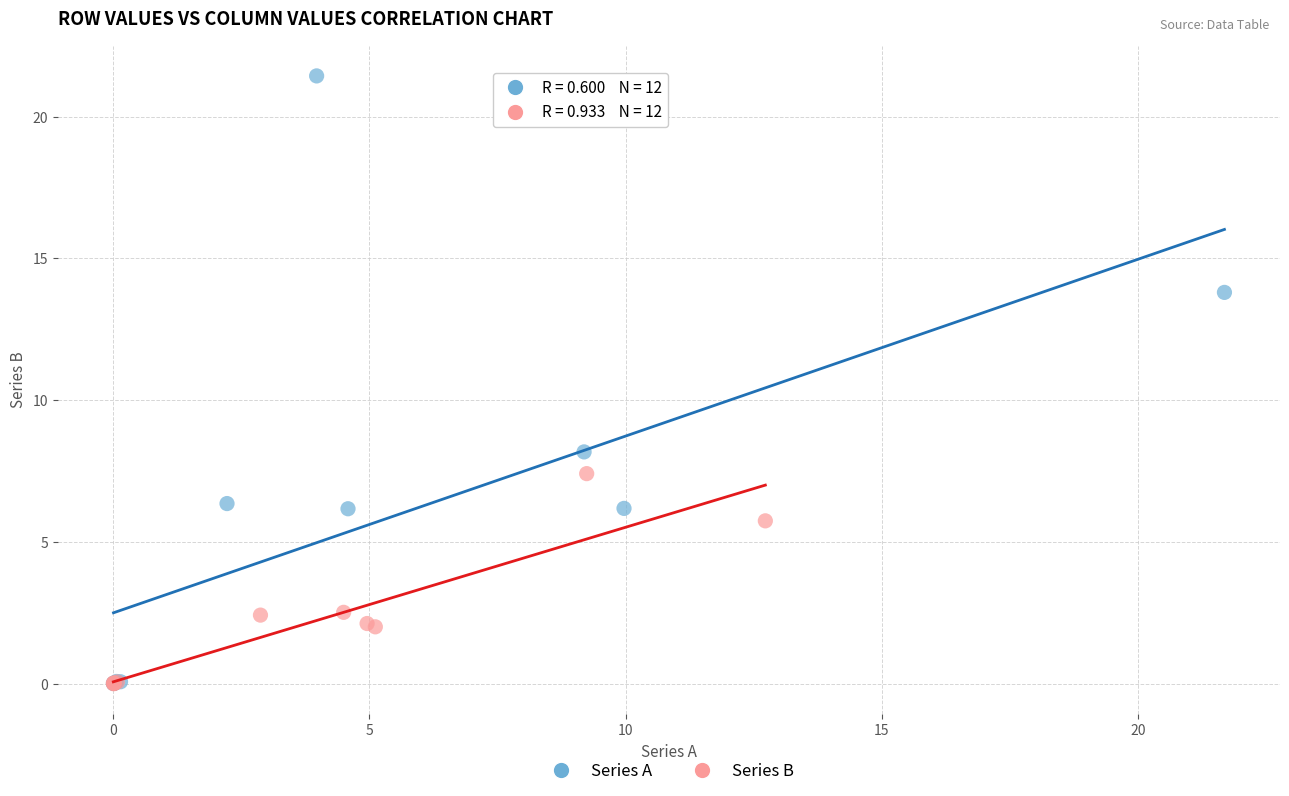

Which series reaches the maximum Y coordinate?

Series A